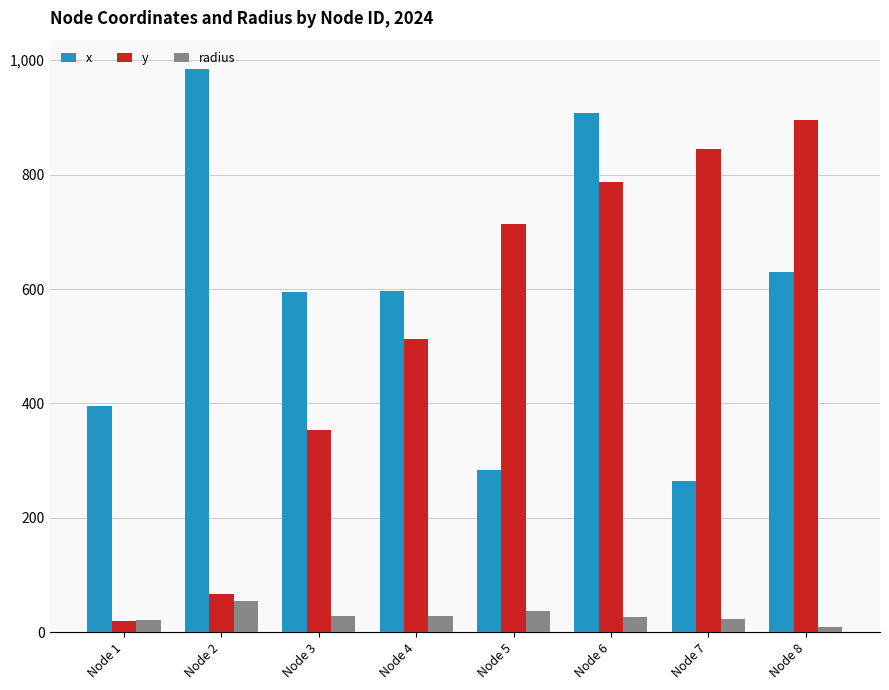

Which series changed the most between Node 3 and Node 6?

y